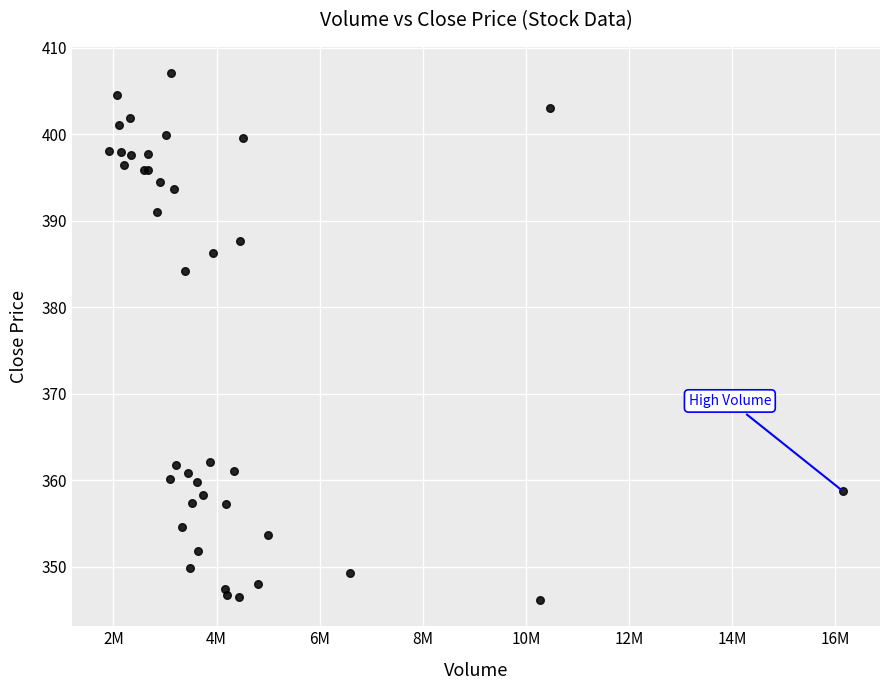

What Y value in the scatter plot is closest to 376?

384.2